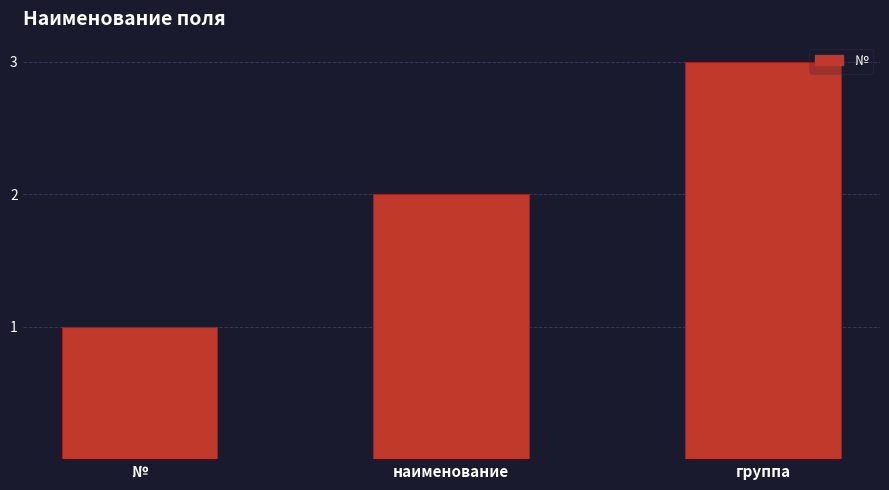

What is the change in value from № to группа?

+2